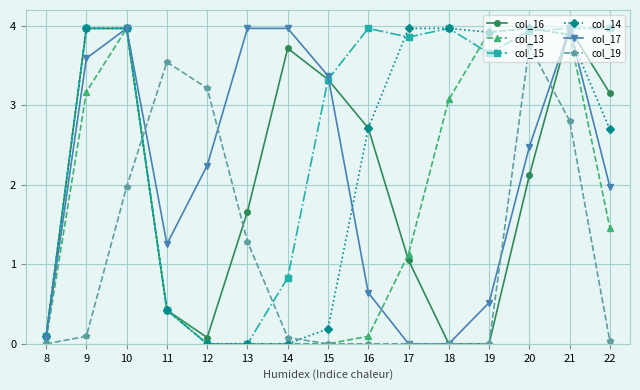

What is the maximum value for col_15?

4.0